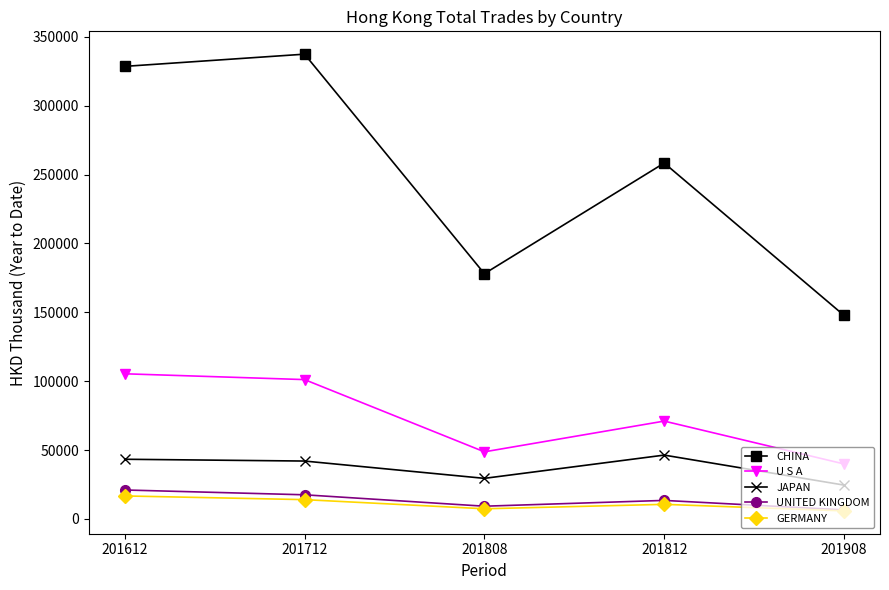

What is the spread (max minus min) of values at 201712?

323348.6